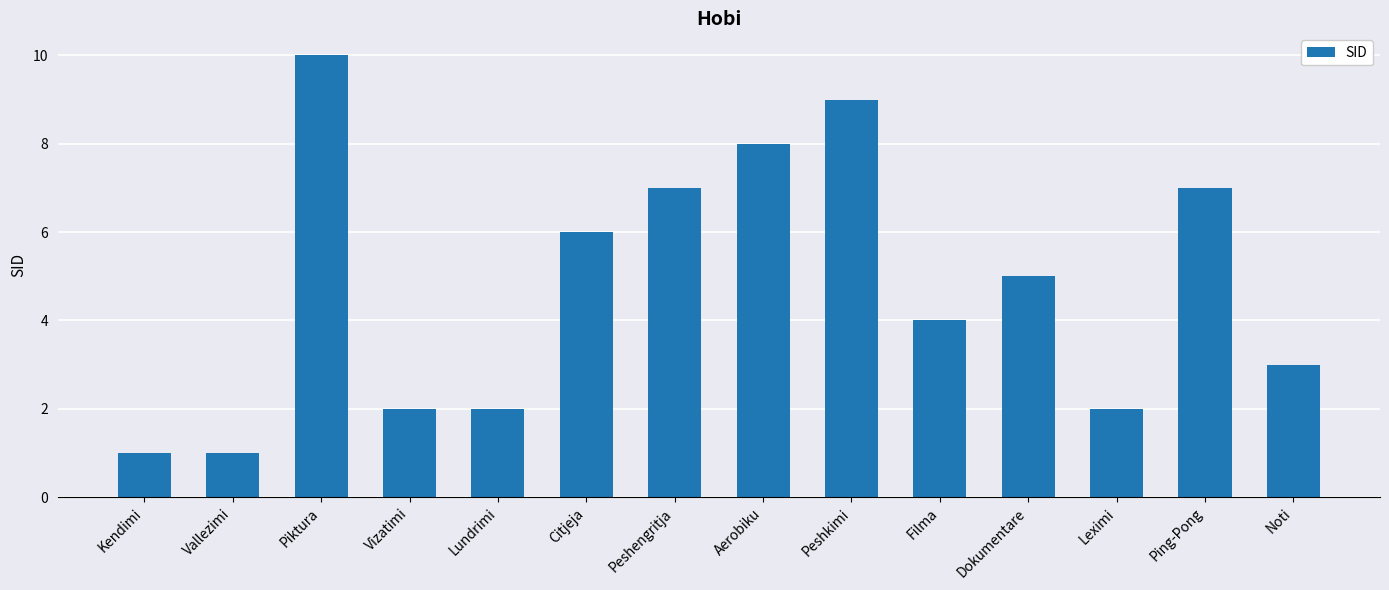

Reading right to left, what are all the values shown in this chart?

Noti=3	Ping-Pong=7	Leximi=2	Dokumentare=5	Filma=4	Peshkimi=9	Aerobiku=8	Peshengritja=7	Citjeja=6	Lundrimi=2	Vizatimi=2	Piktura=10	Vallezimi=1	Kendimi=1